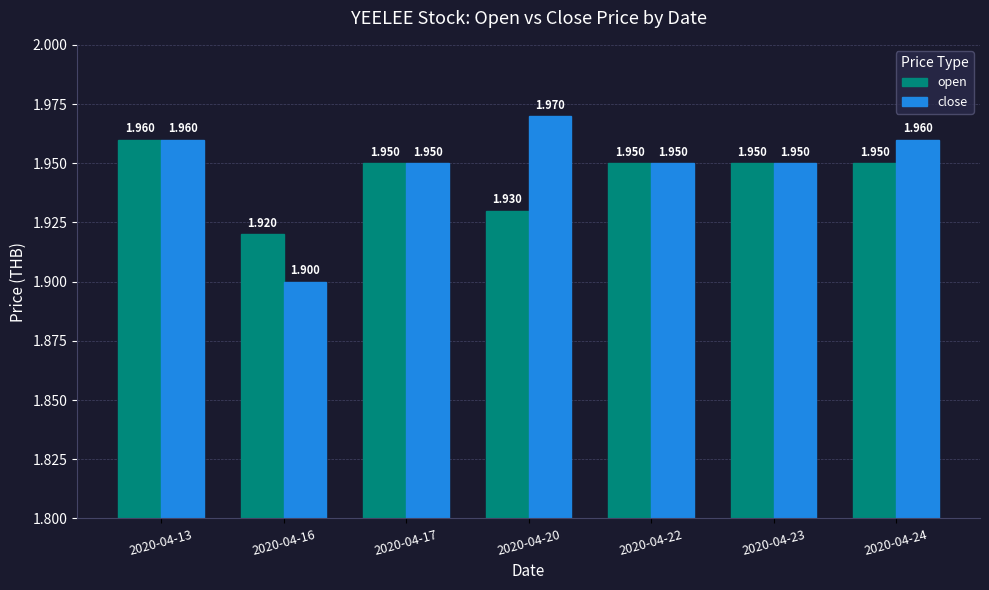

At which category does the chart reach its peak across all series?

2020-04-20